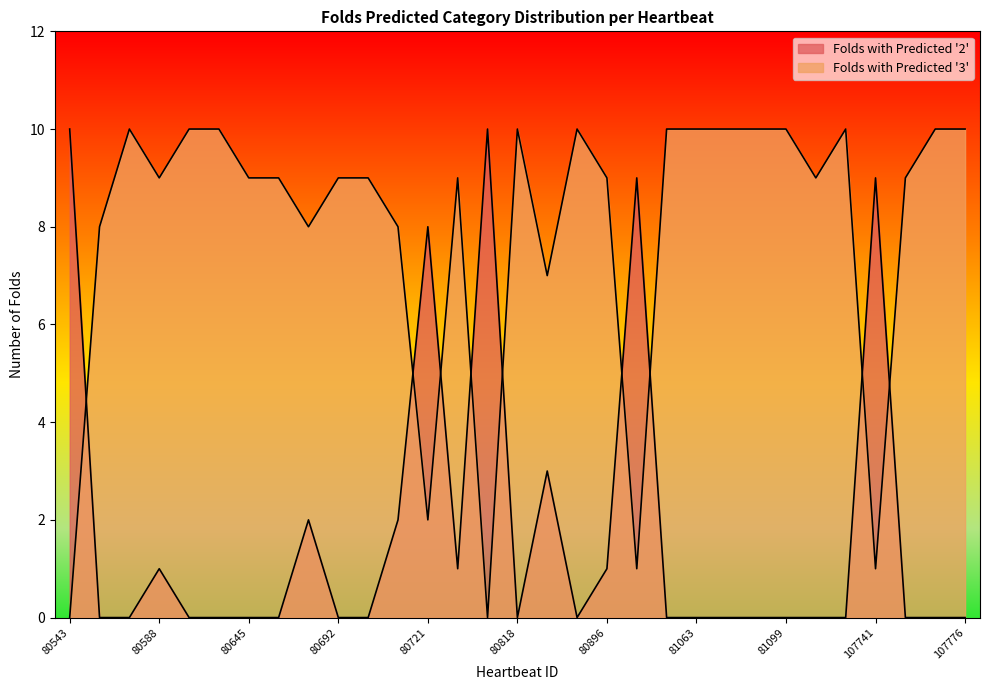

Reading right to left, list all the values displayed in this chart.

Folds with Predicted '2': 0	0	0	9	0	0	0	0	0	0	0	9	1	0	3	0	10	1	8	2	0	0	2	0	0	0	0	1	0	0	10
Folds with Predicted '3': 10	10	9	1	10	9	10	10	10	10	10	1	9	10	7	10	0	9	2	8	9	9	8	9	9	10	10	9	10	8	0